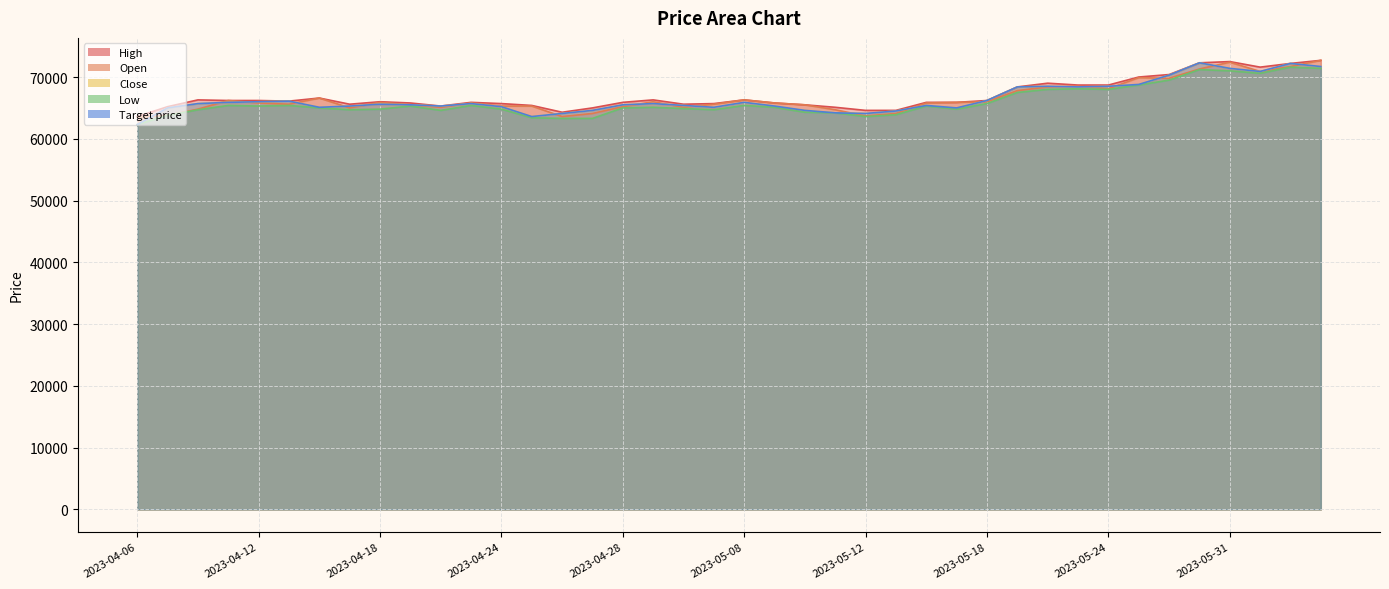

What is the difference between the maximum and second lowest values in the Target price series?

8700